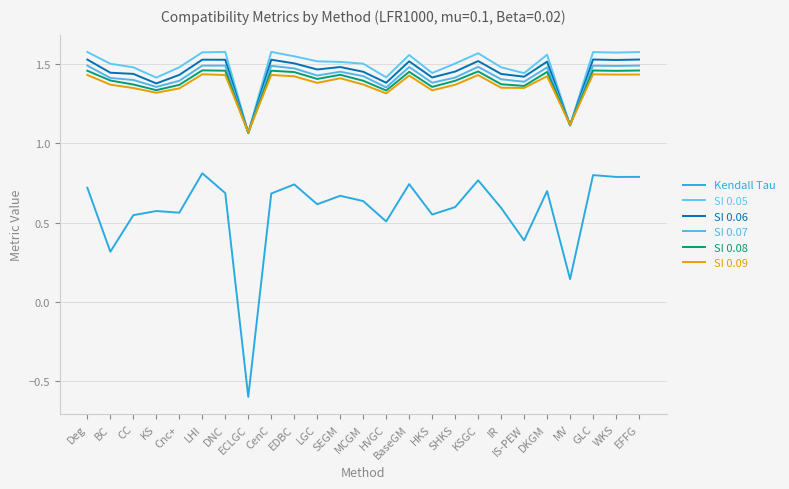

What is the maximum value shown in the chart?

1.6